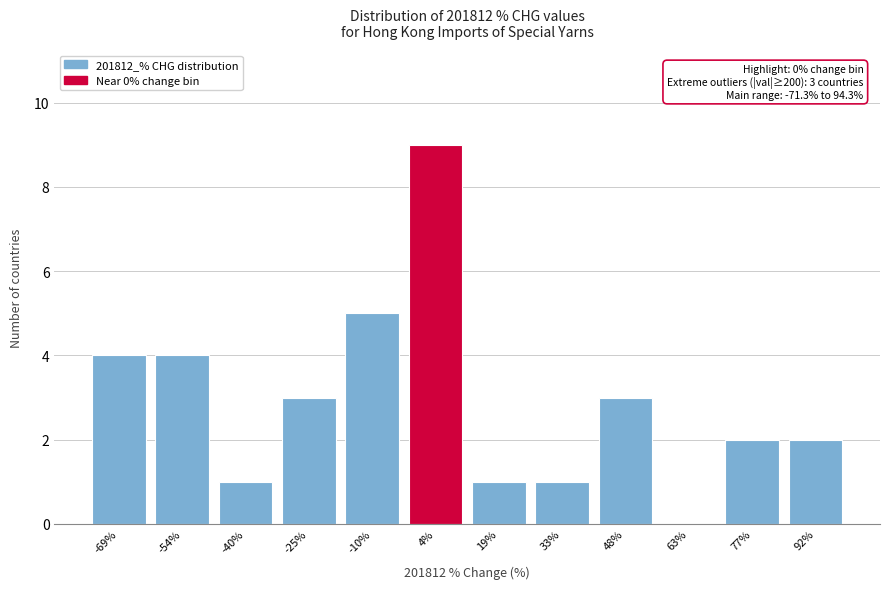

Which range on the x-axis has the tallest bar?

-4 to 12